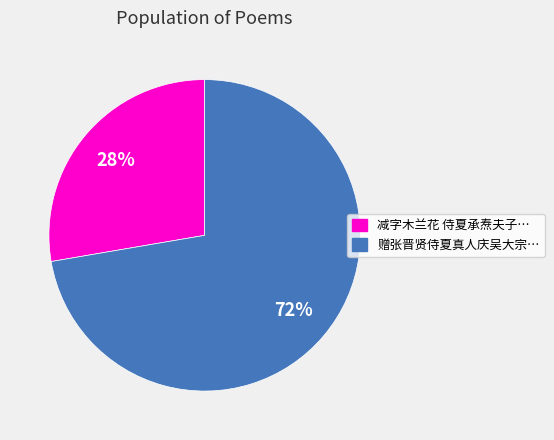

To the nearest percent, what is the average slice percentage?

50%